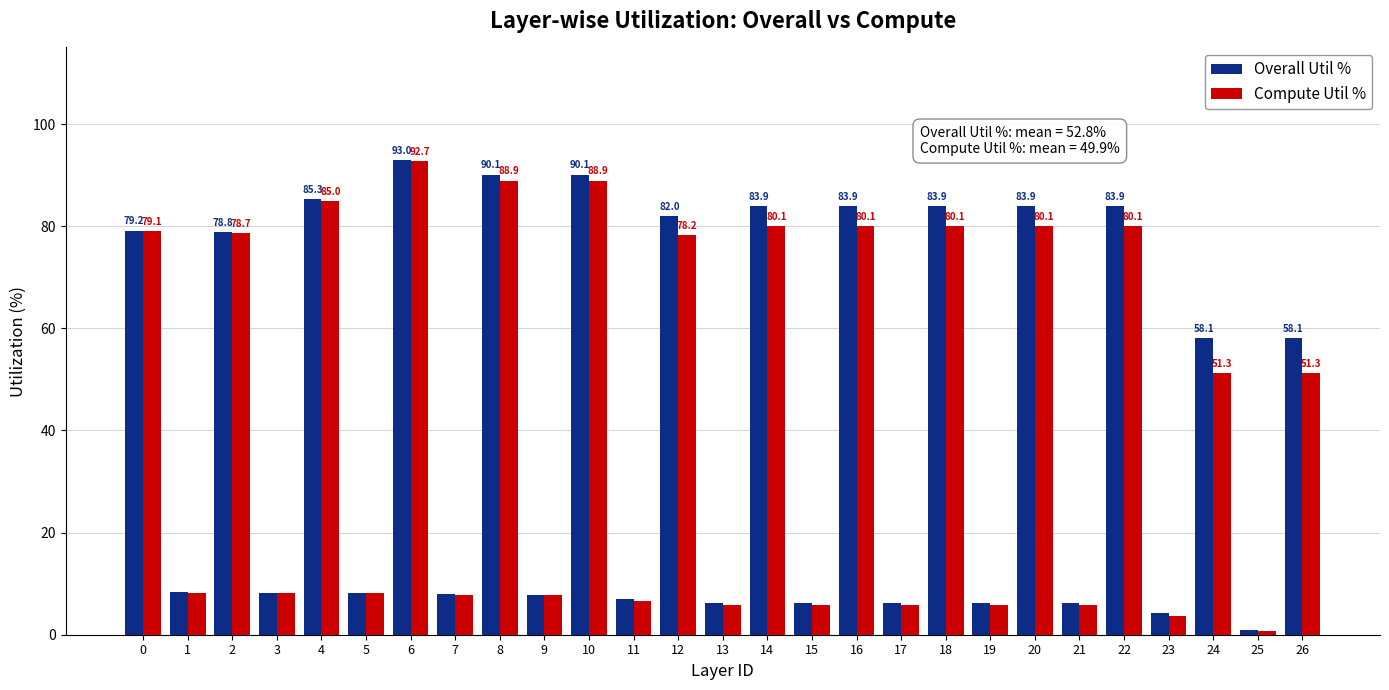

What is the average value of the Compute Util % series?

43.5